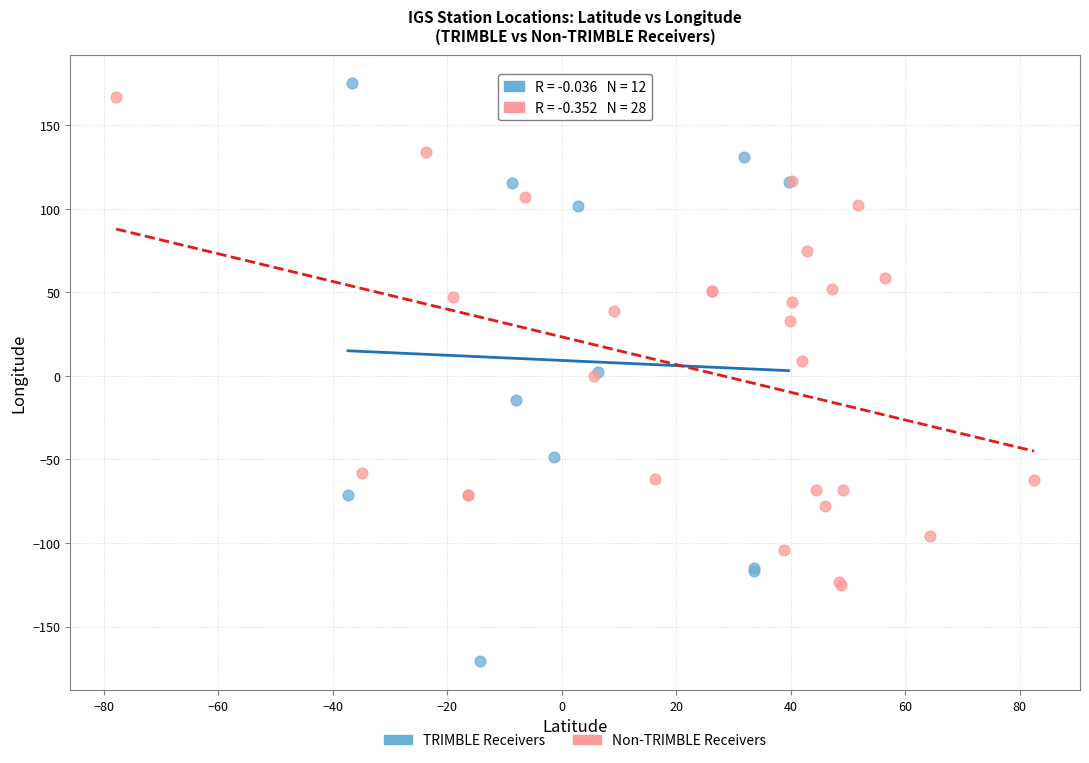

What are all the series names shown in the legend?

TRIMBLE Receivers, Non-TRIMBLE Receivers